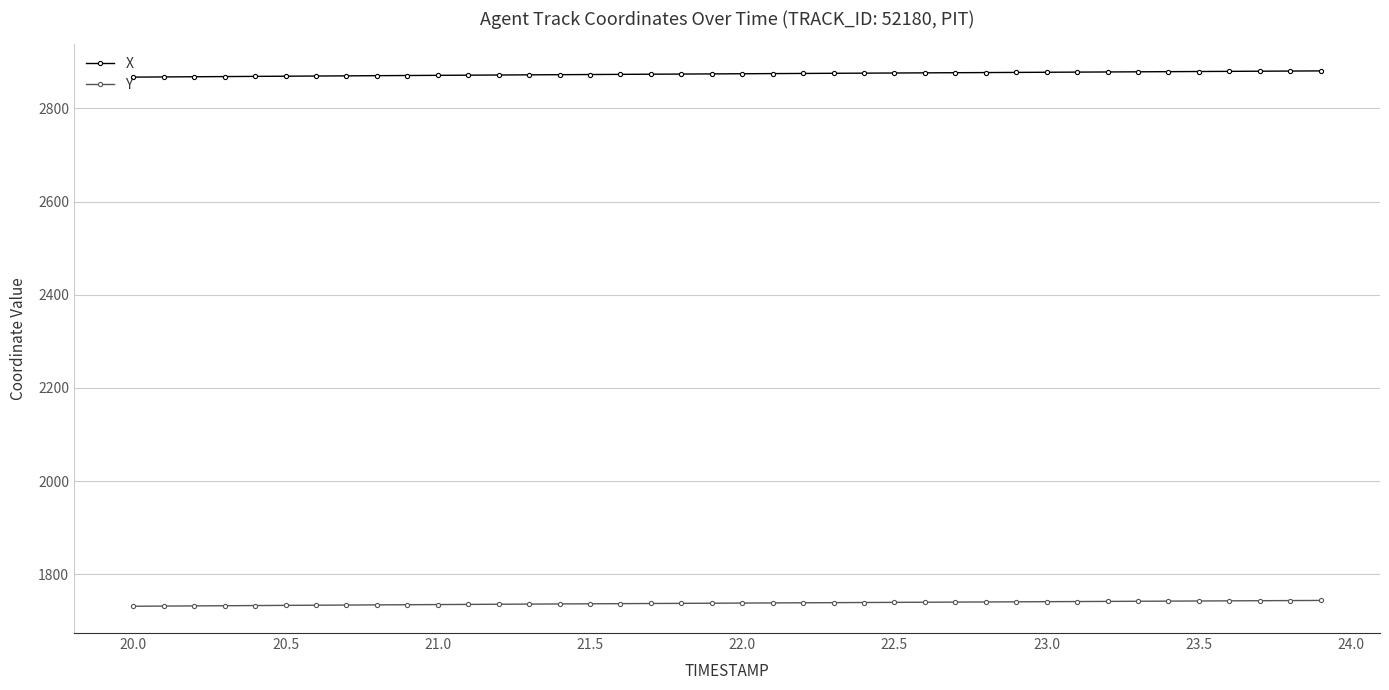

Rank the series by their maximum value, from highest to lowest.

X, Y